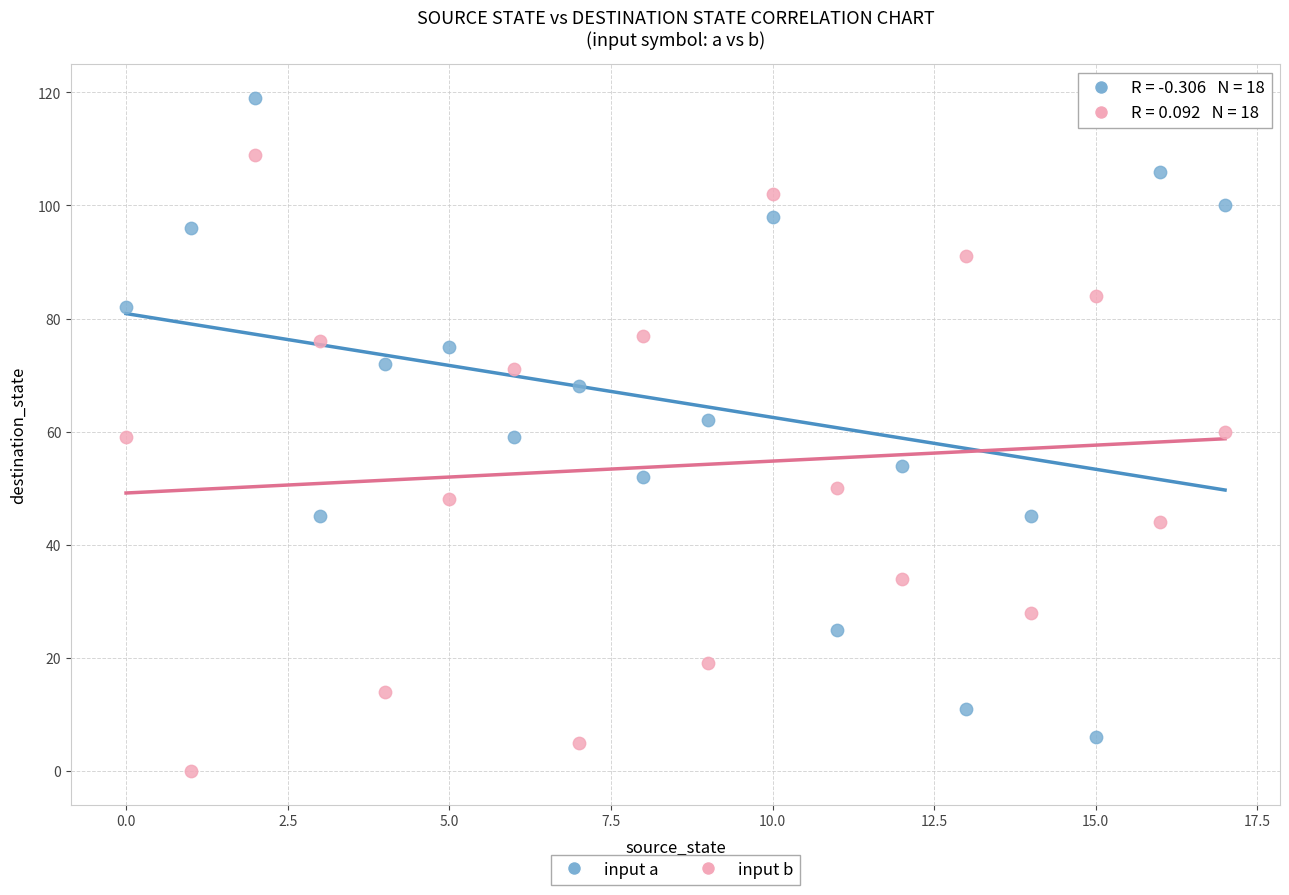

Across all data points, what is the range of Y values (max minus min)?

119